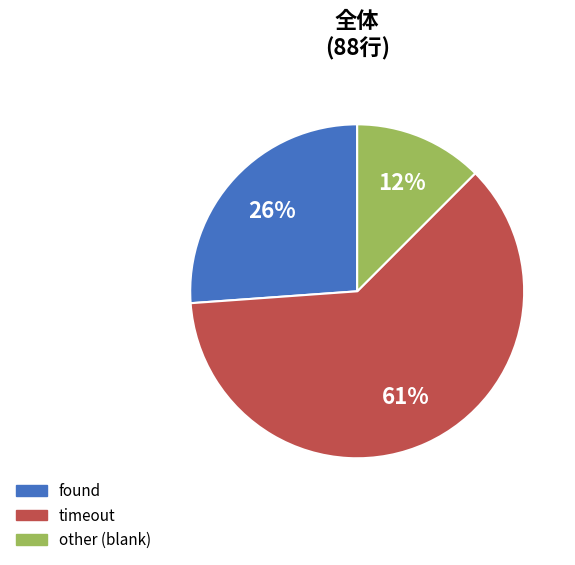

Is it true that timeout is 54% of the pie?

False